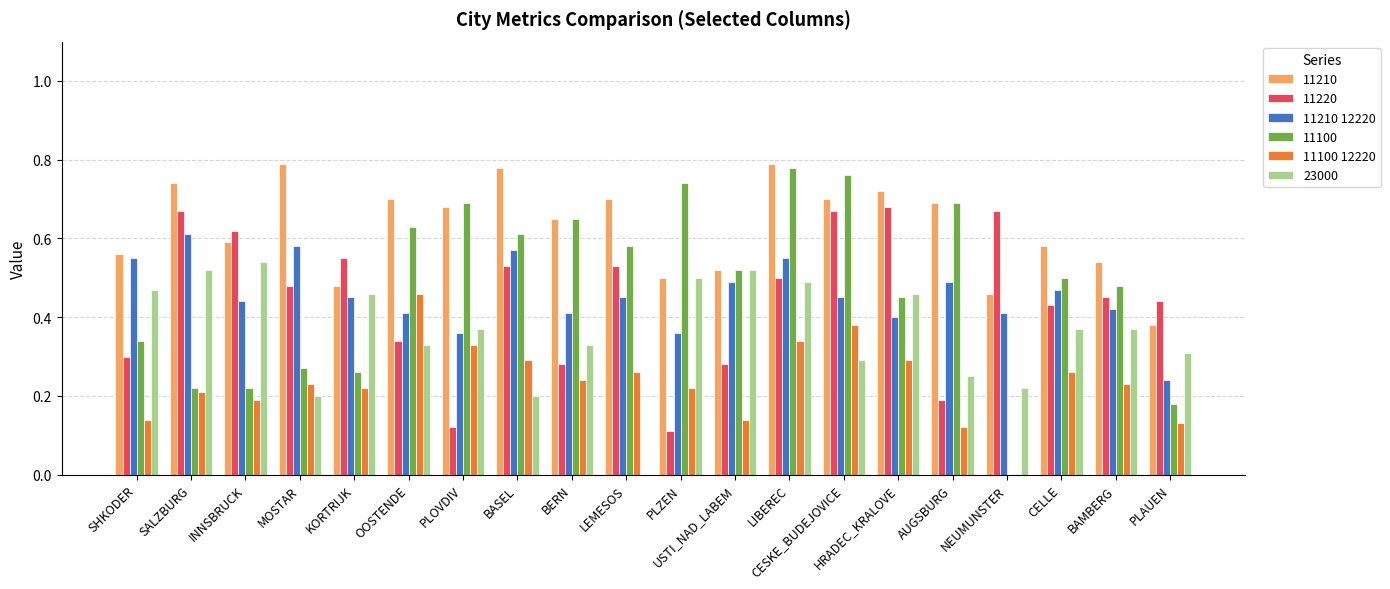

What is the sum of all 11210 values?

12.6